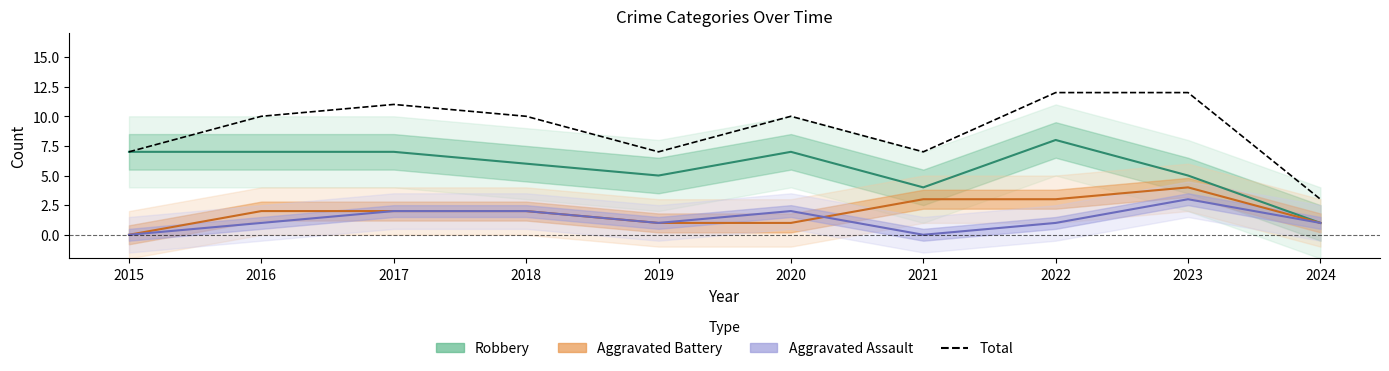

The chart shows a value of 16 at 2017. True or false?

False